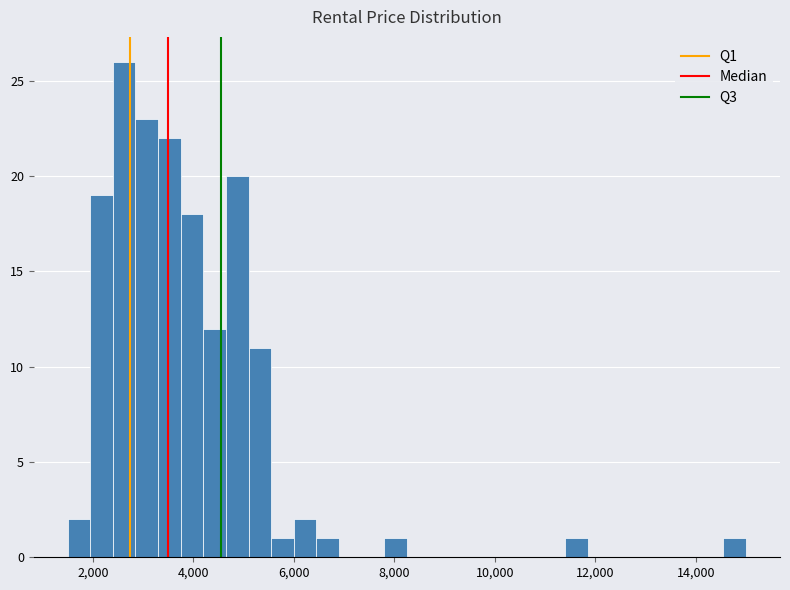

Around what value on the x-axis is the tallest bar? Give the approximate position of its centre, as read against the axis.

2600